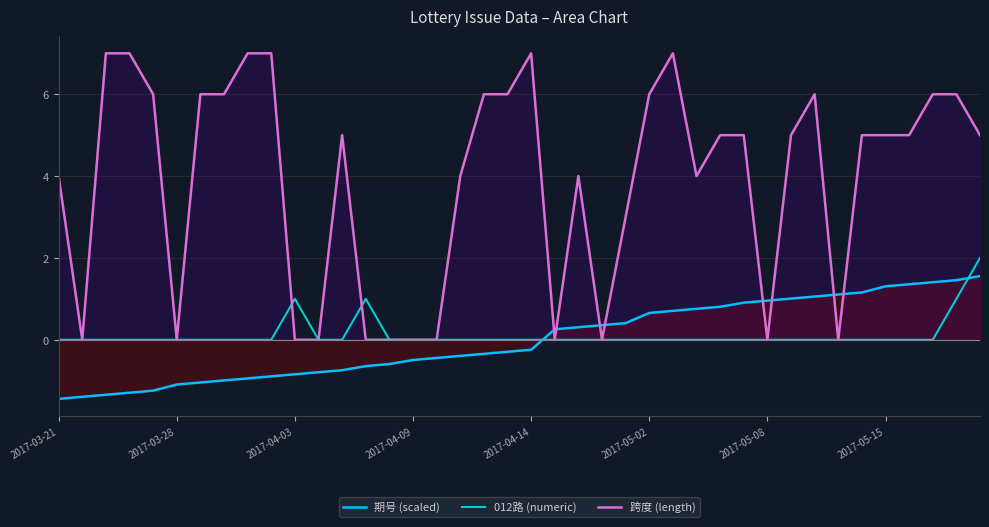

Which series has the widest spread of values?

跨度 (length)